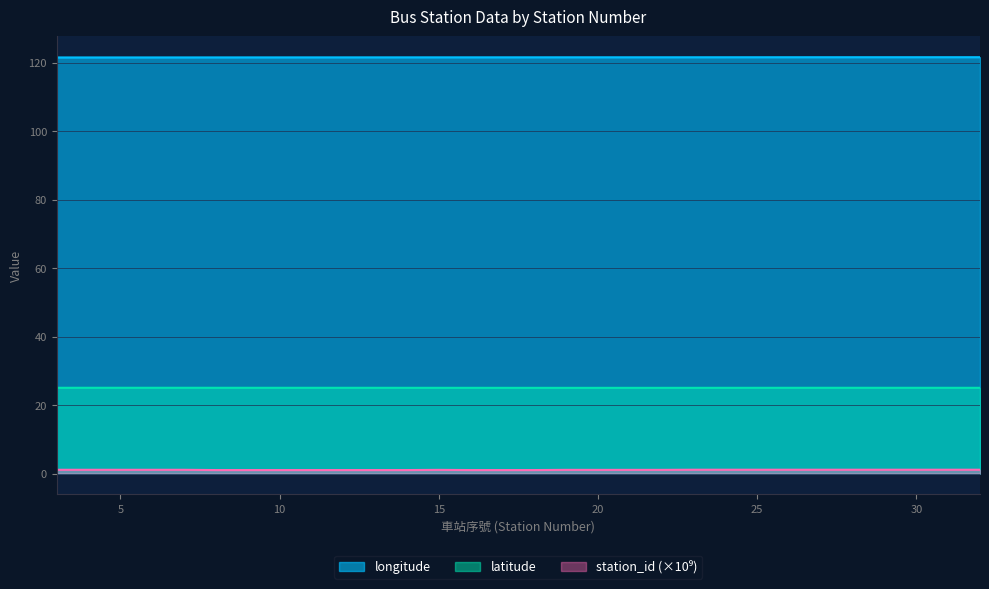

The value of longitude at 4 is 177.2. True or false?

False